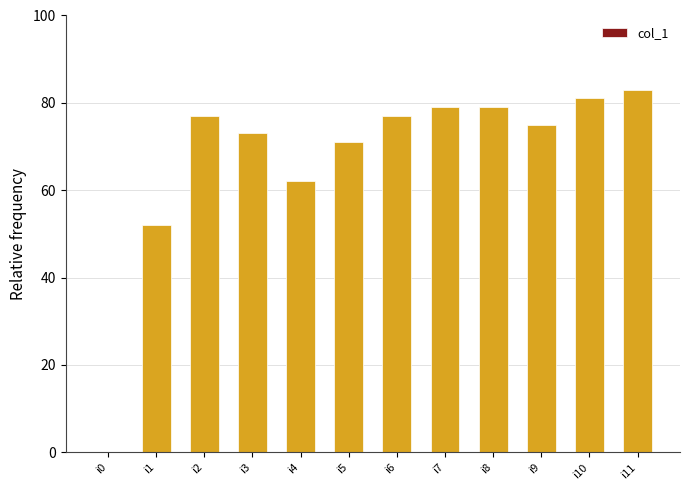

Approximately how many times larger is the value at i9 compared to i5?

1.1